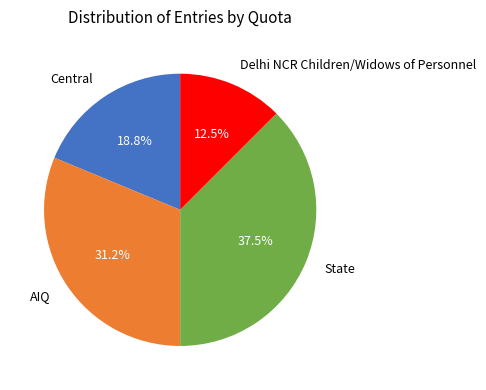

Rank the categories by value from lowest to highest.

Delhi NCR Children/Widows of Personnel, Central, AIQ, State